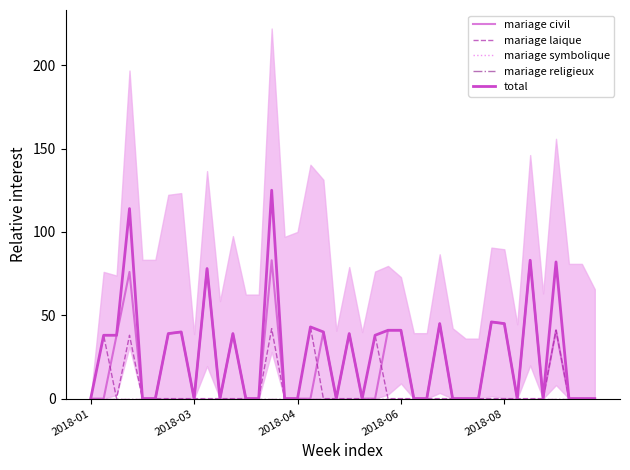

What position from the left is 2018-03?

9